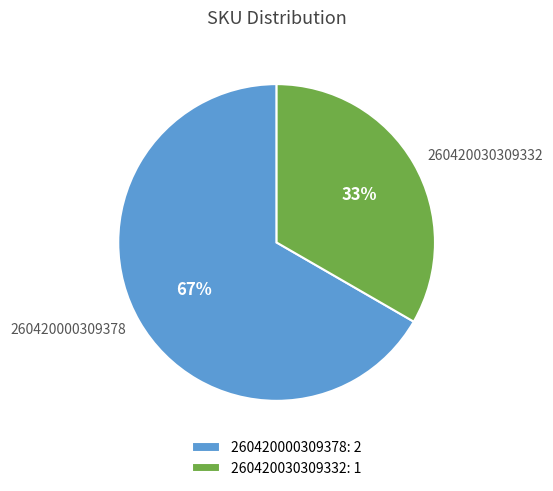

What is the ratio of the value at 260420000309378 to the value at 260420030309332?

2.0